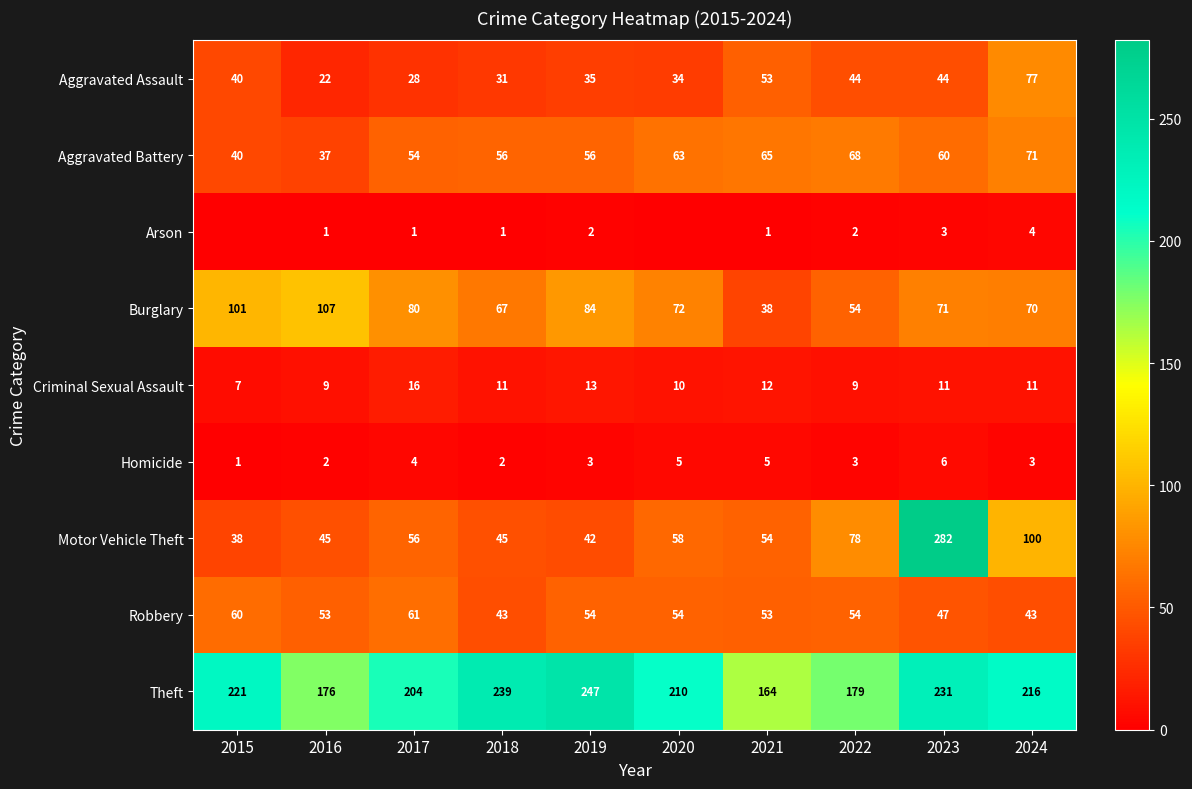

At which category does the chart reach its peak across all series?

2023